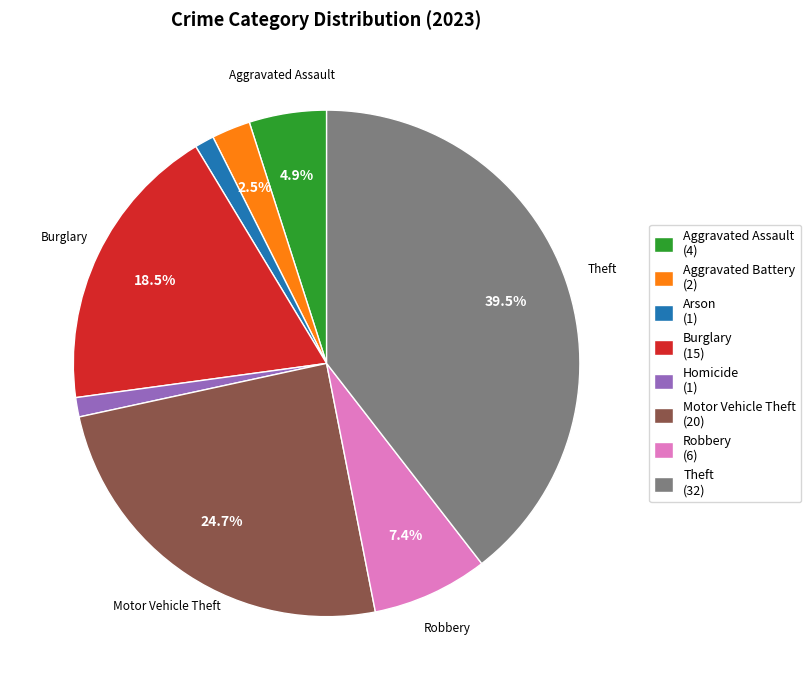

Between Theft (32) and Motor Vehicle Theft (20), which is larger?

Theft (32)